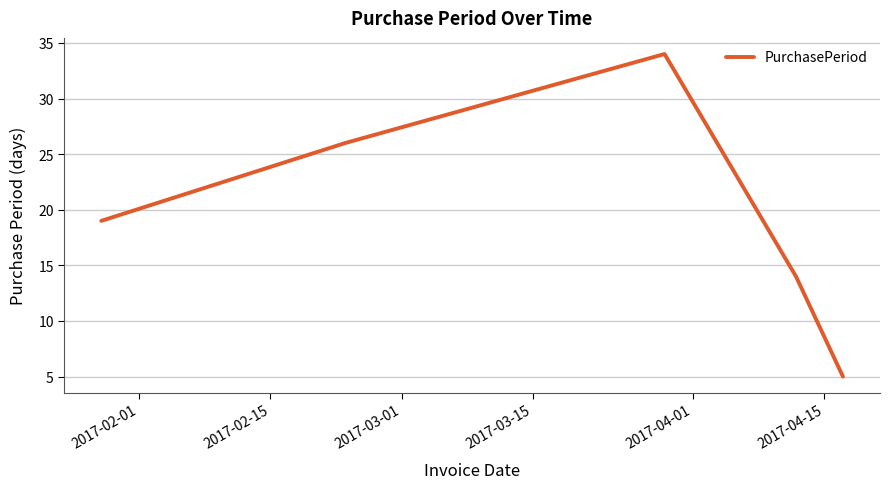

What is the maximum value shown in the chart?

34